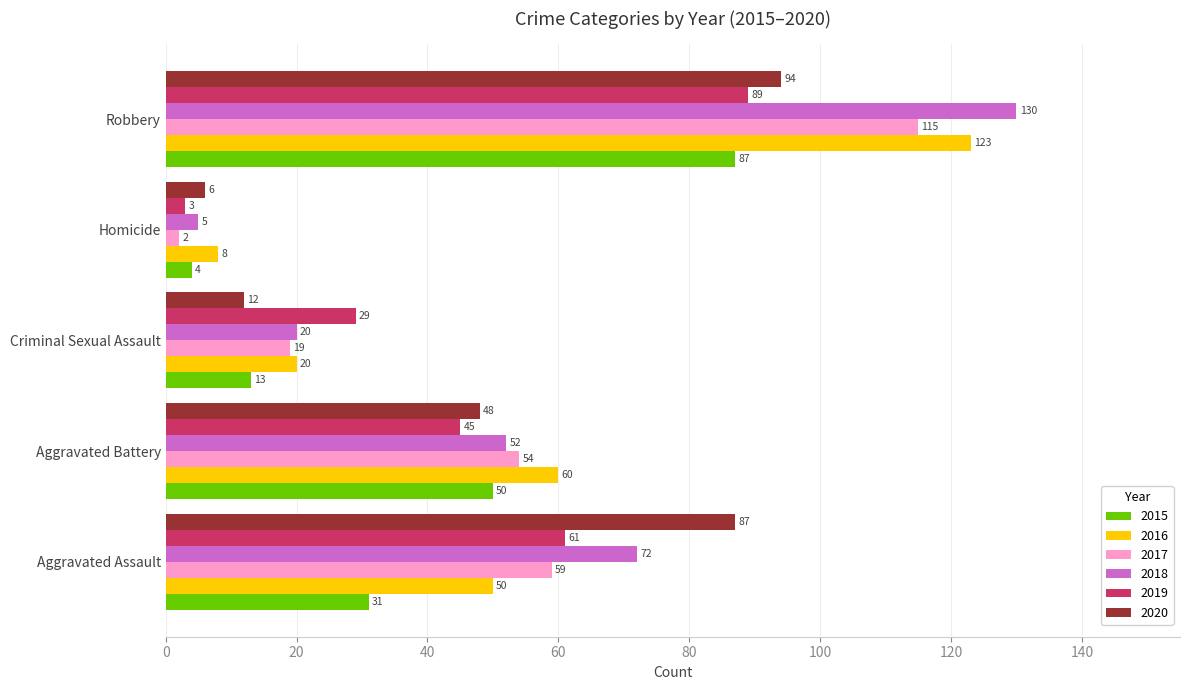

What is the difference between the maximum and second lowest values in the 2015 series?

74